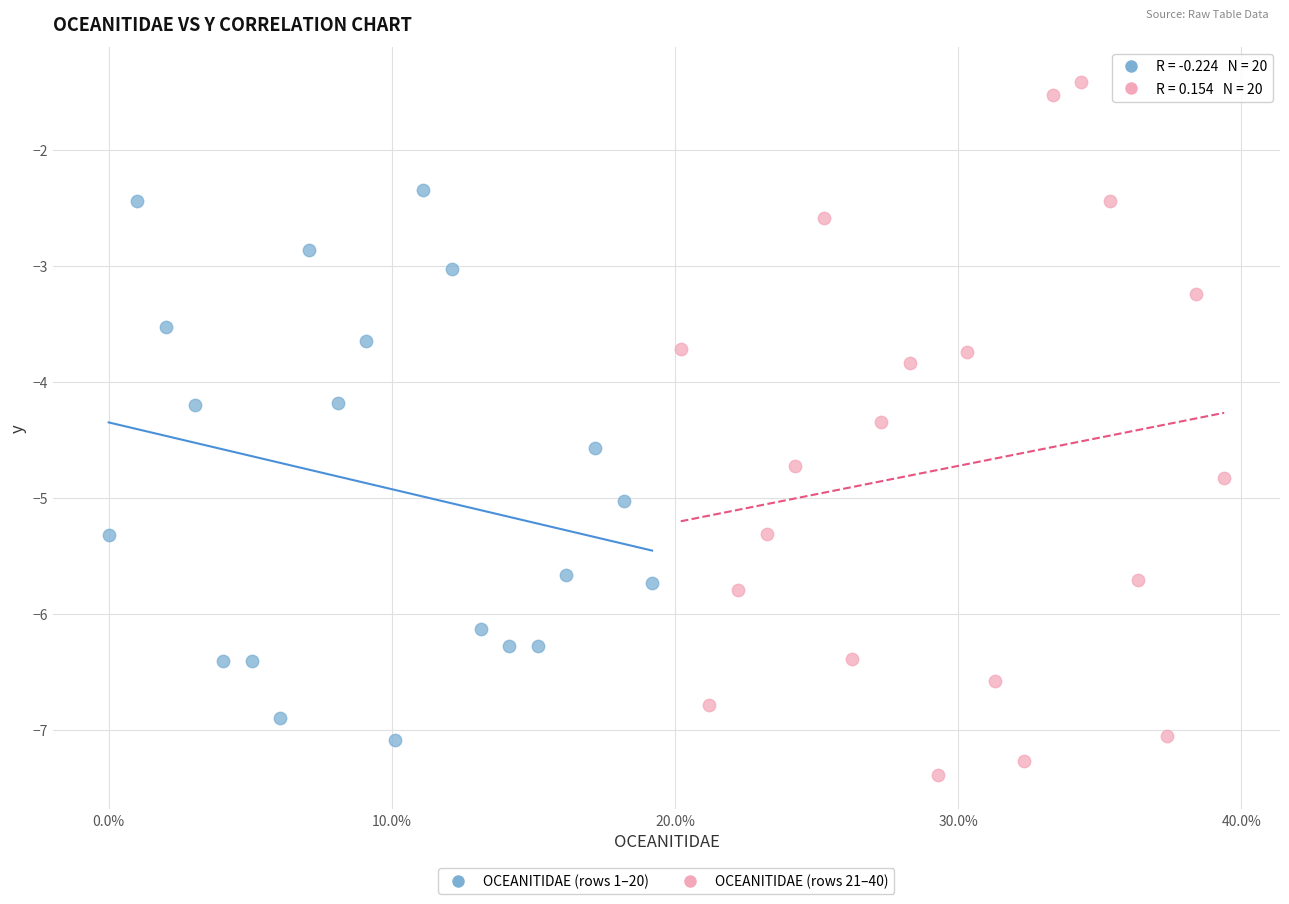

Which series has the widest spread of Y values?

OCEANITIDAE (rows 21–40)